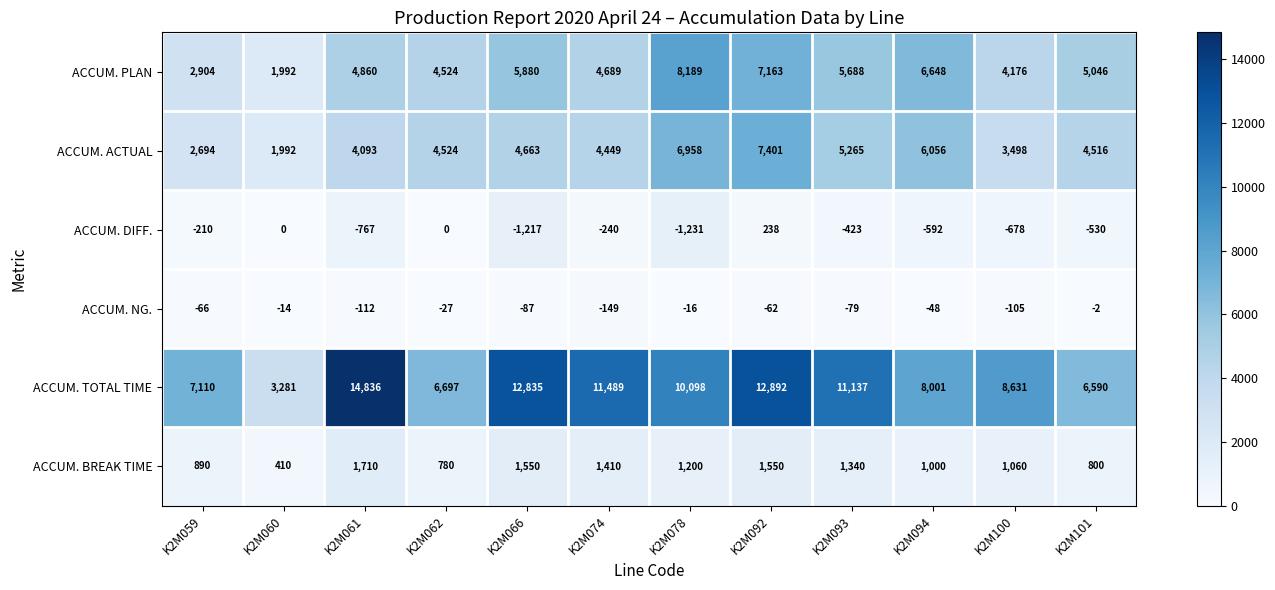

What is the spread (max minus min) of values at K2M060?

3295